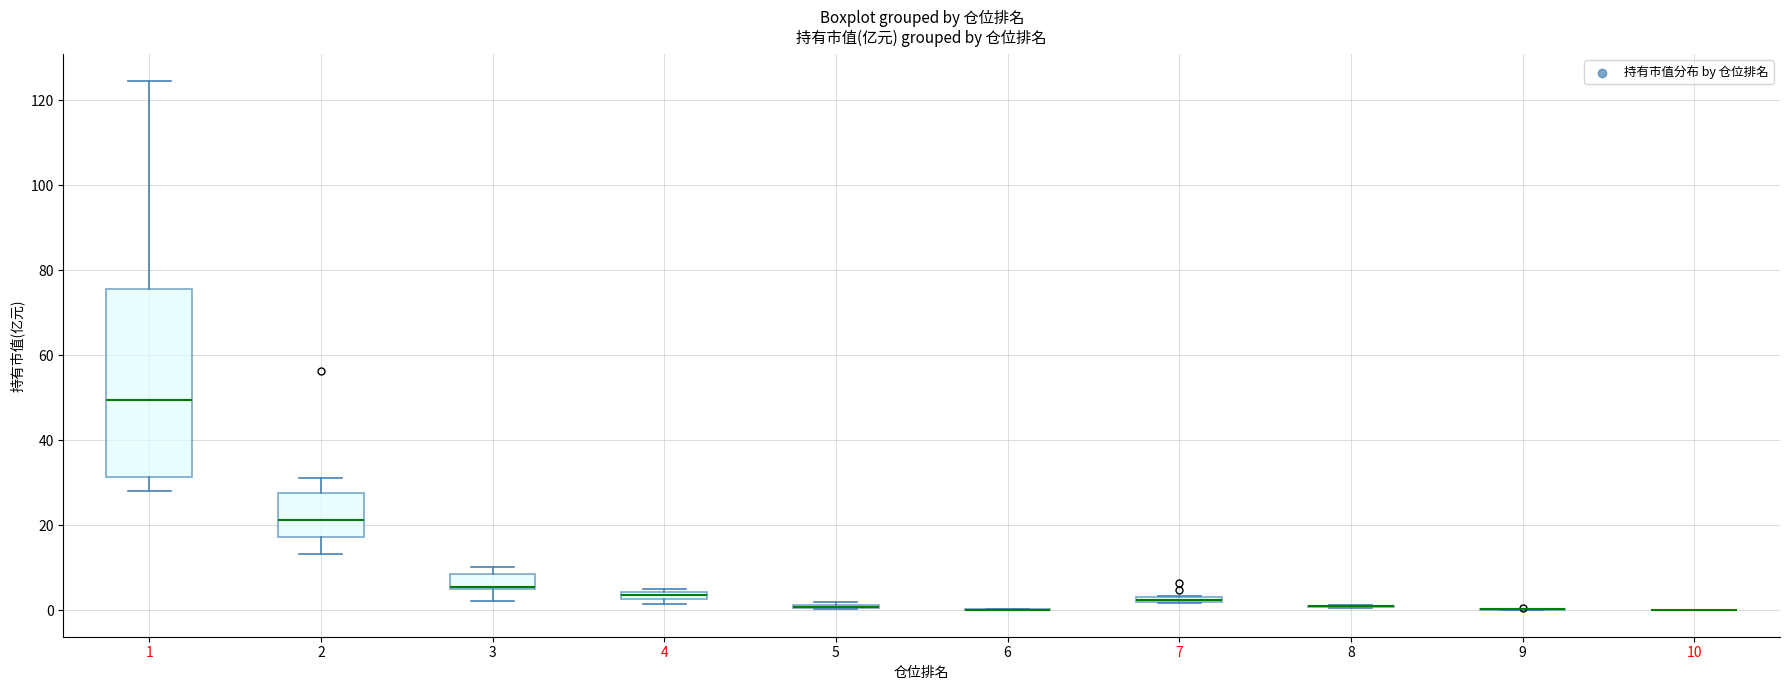

Comparing the boxes themselves (not the whiskers), which one is the tallest?

1